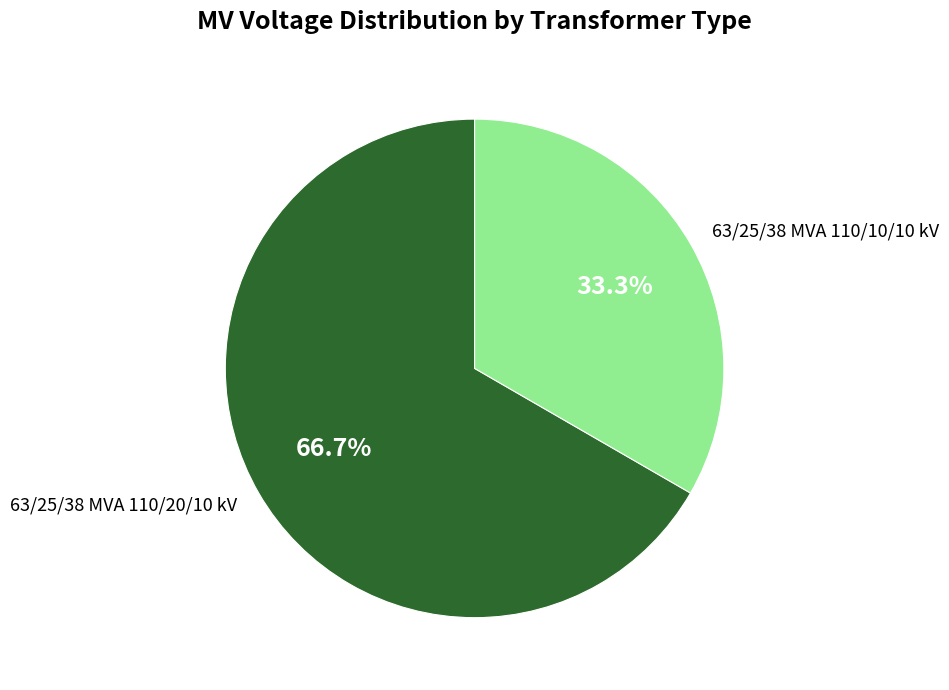

To the nearest percent, what percentage of the pie is 63/25/38 MVA 110/10/10 kV?

33%